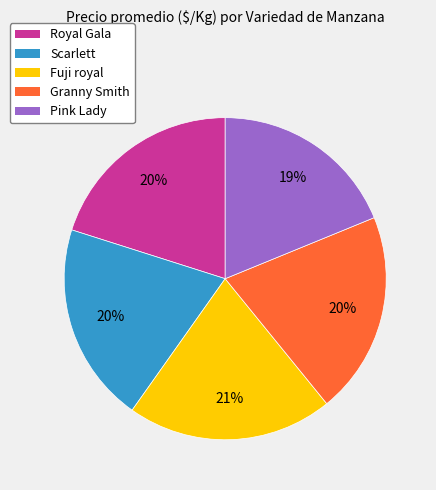

Approximately how many times larger is the value at Scarlett compared to Royal Gala?

1.0